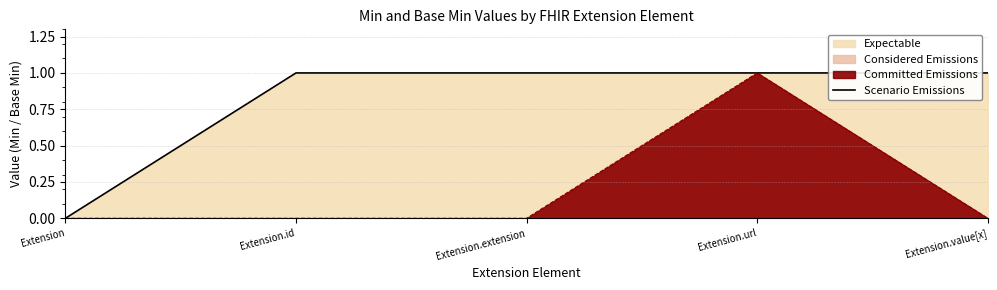

List the labels in order of value, smallest first.

Extension, Extension.id, Extension.extension, Extension.url, Extension.value[x]